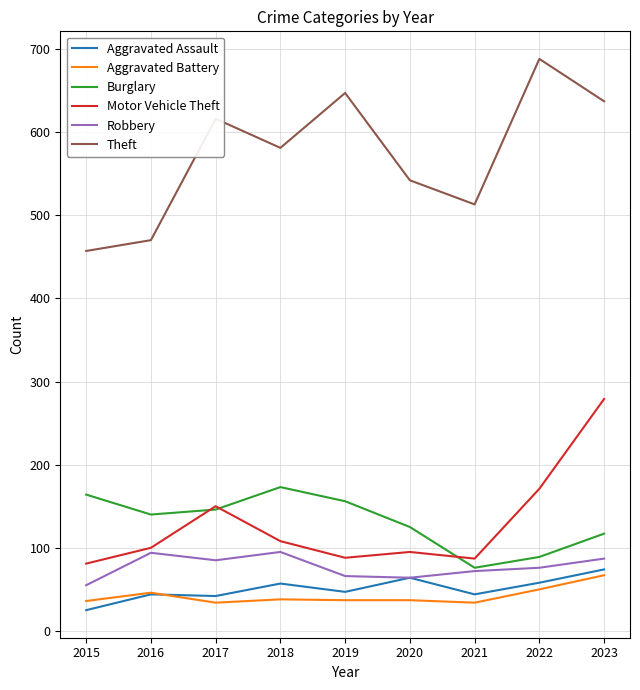

Which series has the largest total across all categories?

Theft